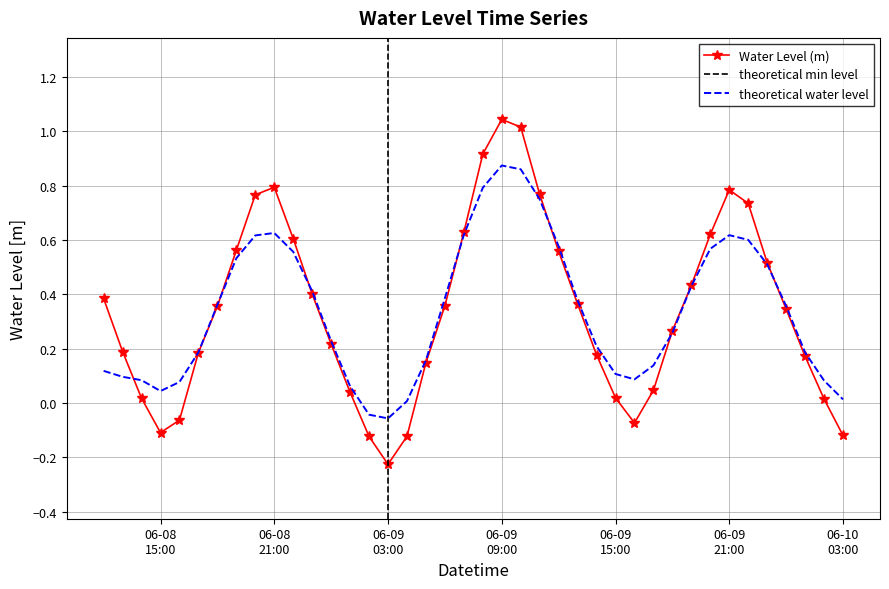

How many categories are shown in the chart?

40